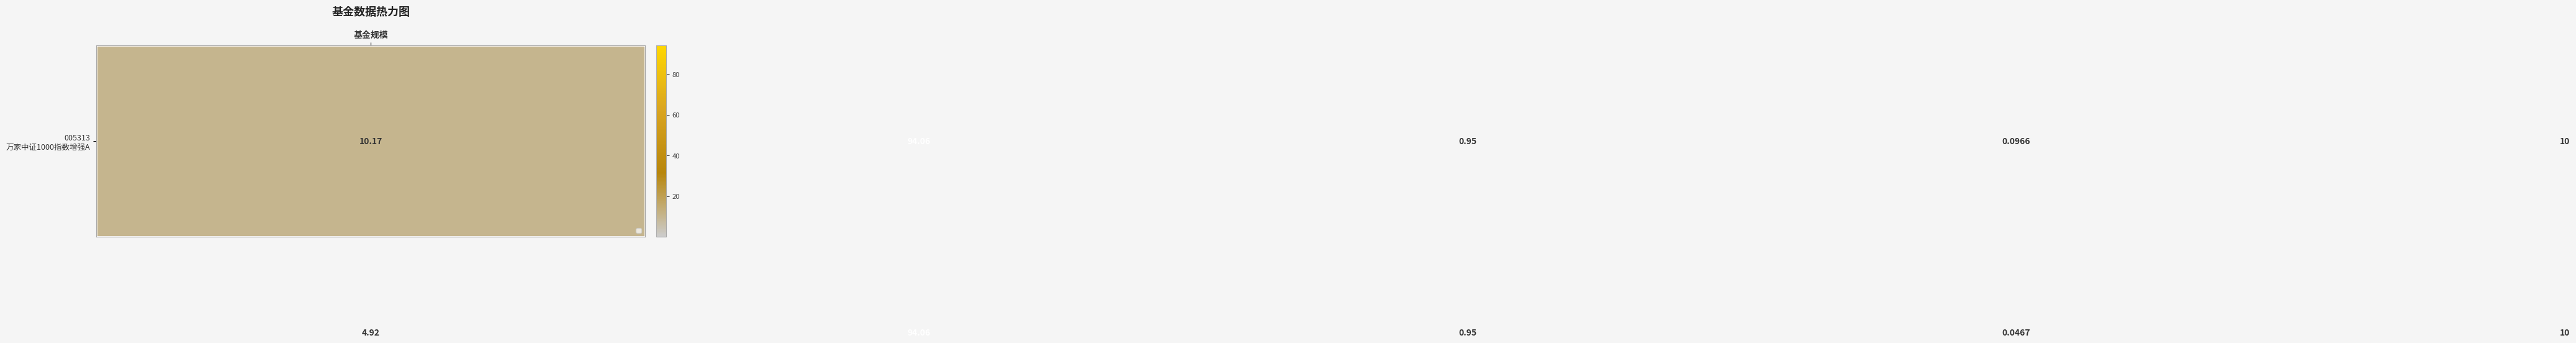

What is the greatest value displayed?

94.1